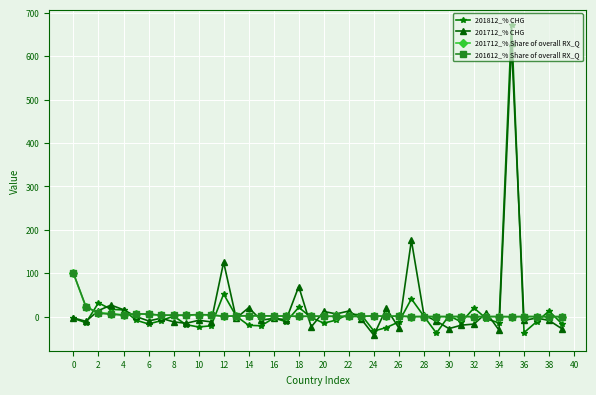

Which series has the widest spread of values?

201812_% CHG